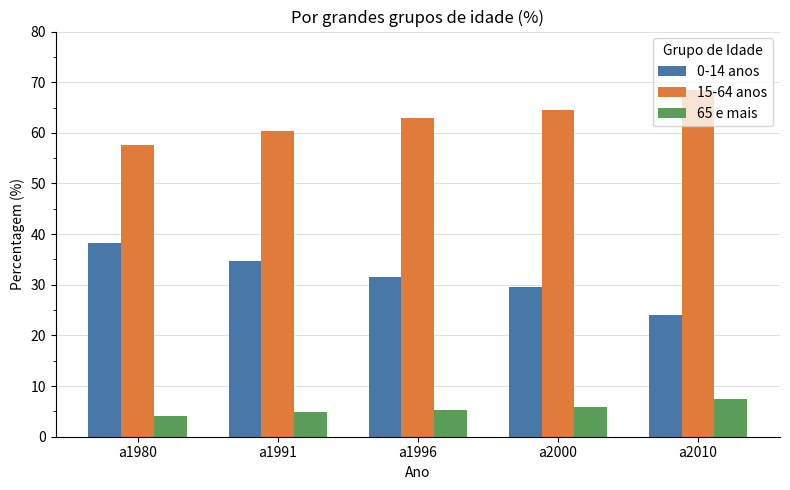

What is the sum of all 0-14 anos values?

158.1